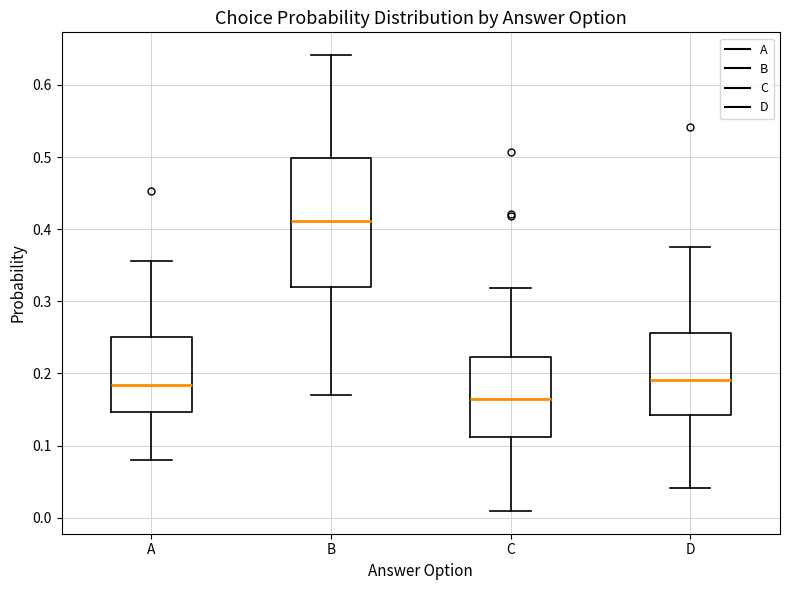

Reading left to right, read every box against the y-axis: the position of its median line, the range the box covers, and the ends of its whiskers. The values are not printed on the chart, so give them approximately, as read against the axis.

A: median 0.18, box 0.15 to 0.25, whiskers 0.08 to 0.36
B: median 0.41, box 0.32 to 0.50, whiskers 0.17 to 0.64
C: median 0.16, box 0.11 to 0.22, whiskers 0.01 to 0.32
D: median 0.19, box 0.14 to 0.26, whiskers 0.04 to 0.37